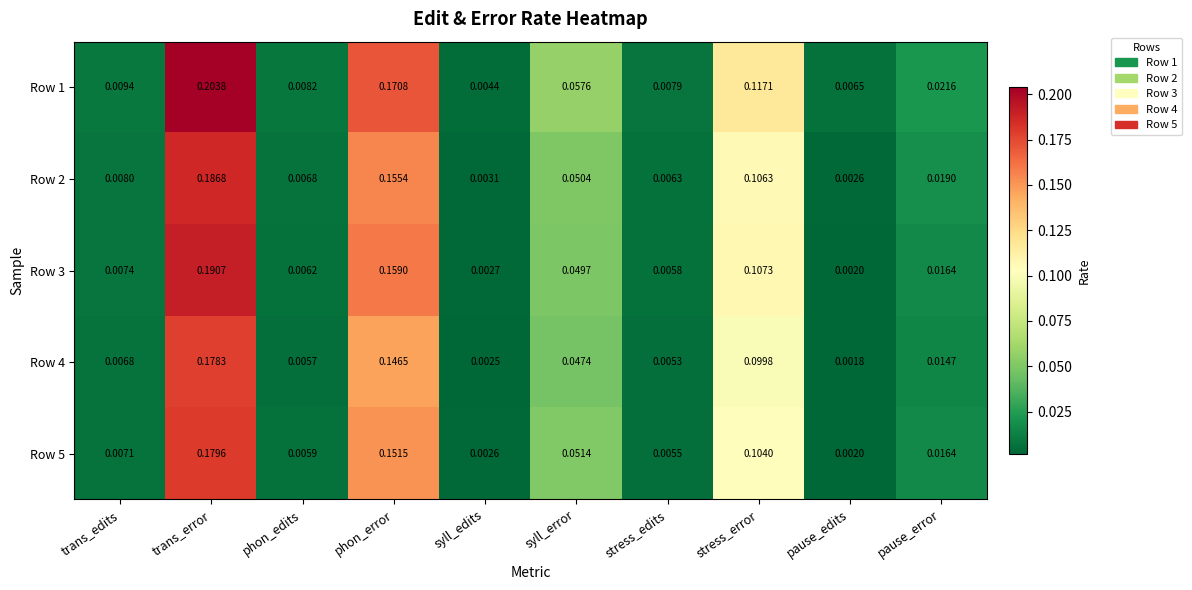

Which category has the lowest value across all series?

pause_edits